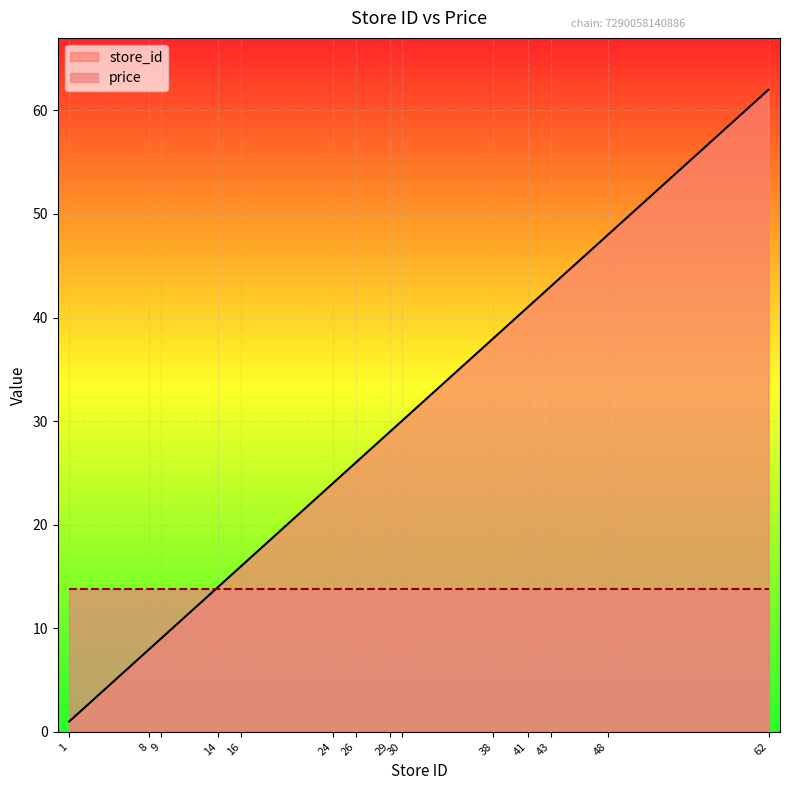

Which label corresponds to the smallest value in the chart?

1